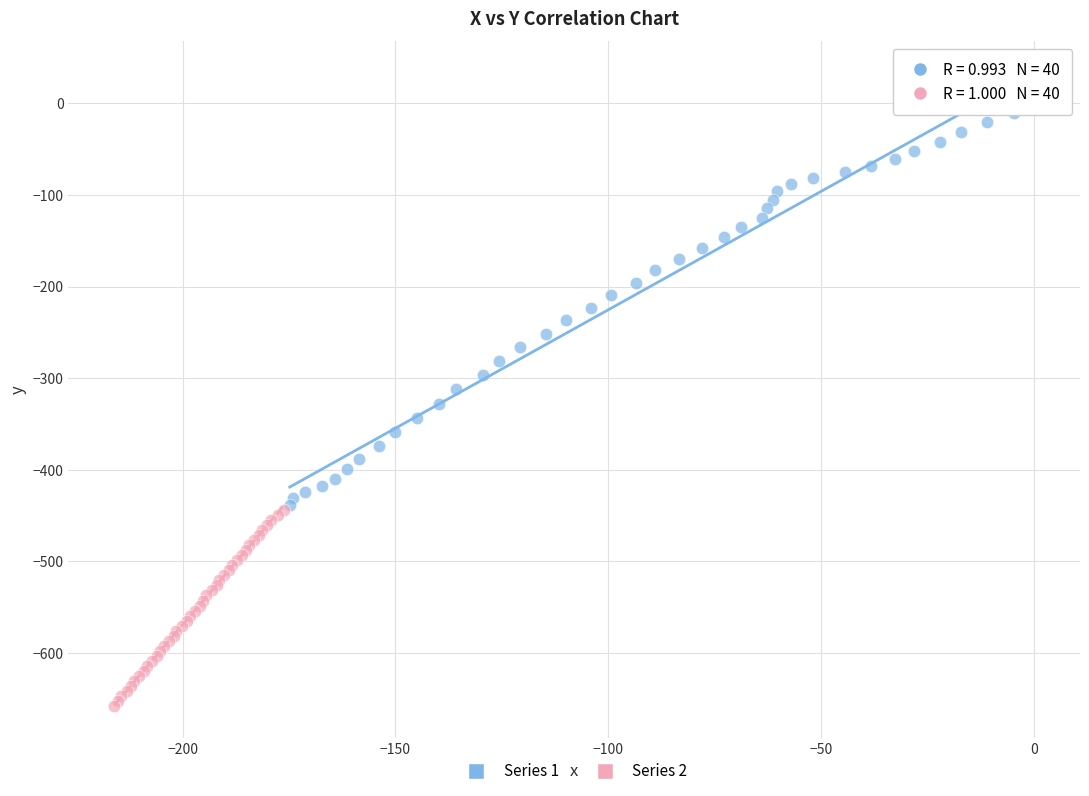

Which series contains the lowest Y value?

Series 2